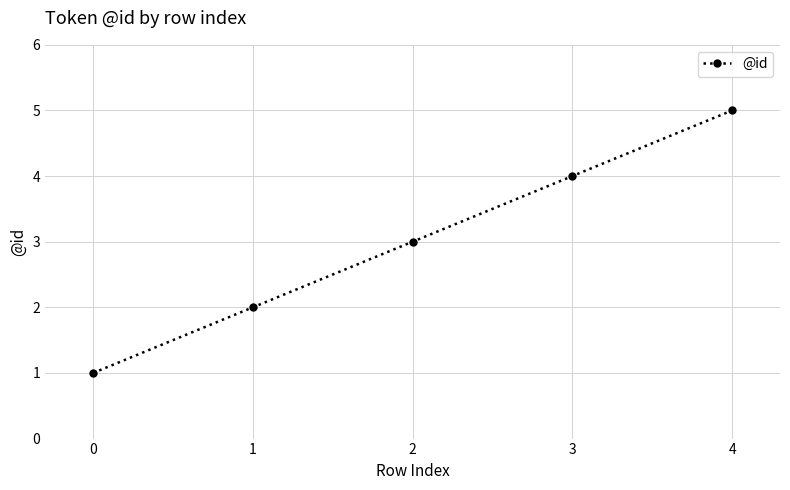

How many lines are shown in the chart?

1